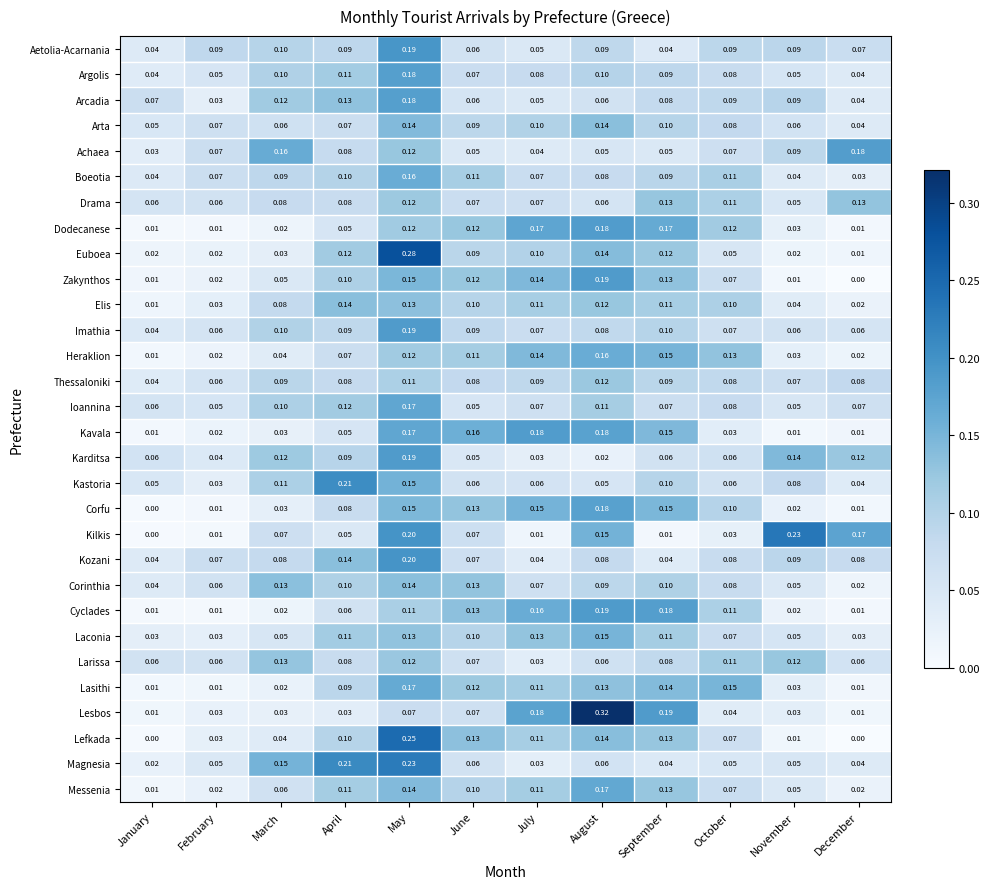

Which series has the largest total across all categories?

Drama